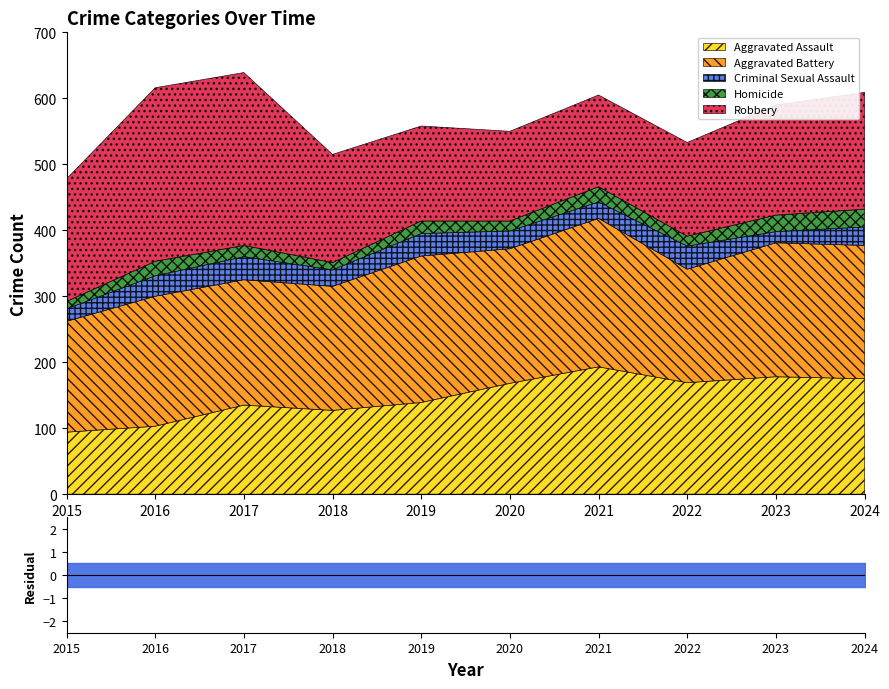

Reading left to right, extract all data points from this chart.

Aggravated Assault: 94	103	135	127	139	168	193	169	178	175
Aggravated Battery: 168	197	190	188	222	204	225	172	203	202
Criminal Sexual Assault: 19	31	35	25	34	27	25	35	17	28
Homicide: 11	22	17	11	19	15	23	15	25	27
Robbery: 186	263	262	164	144	136	139	142	167	177